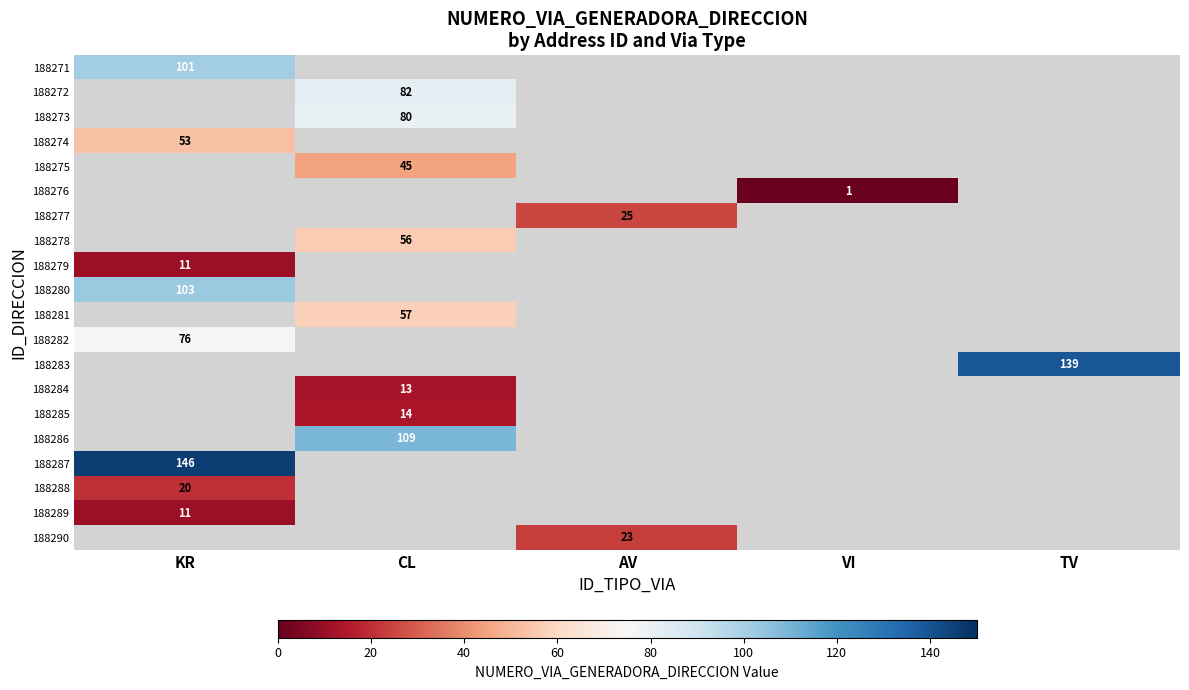

The value of 188283 at TV is 139. True or false?

True